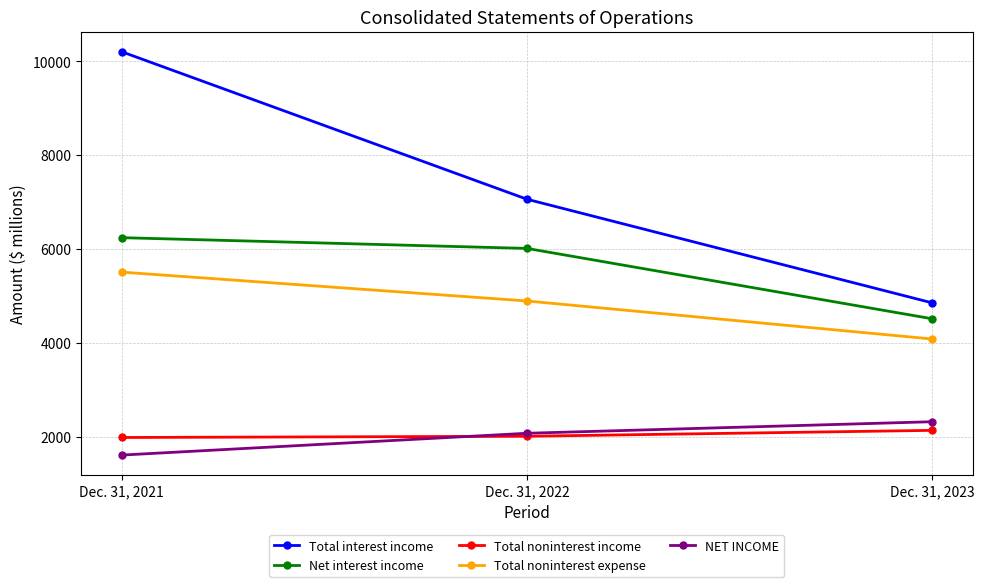

How many lines are shown in the chart?

5